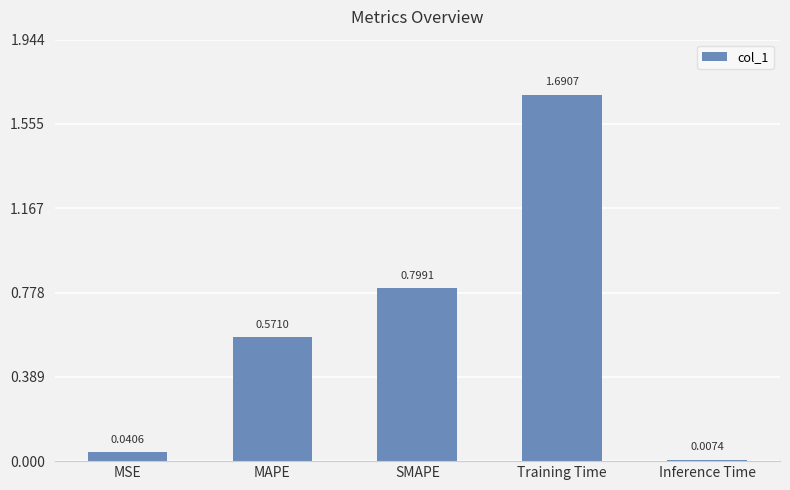

Rank the categories by value from highest to lowest.

Training Time, SMAPE, MAPE, MSE, Inference Time